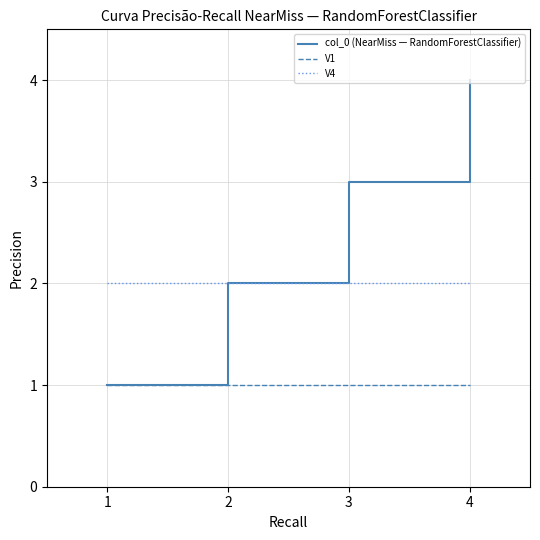

What is the maximum value shown in the chart?

4